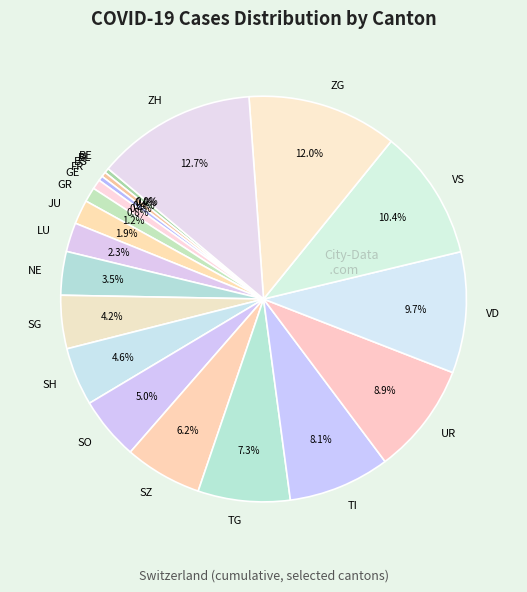

To the nearest percent, what percentage of the pie is SH?

5%